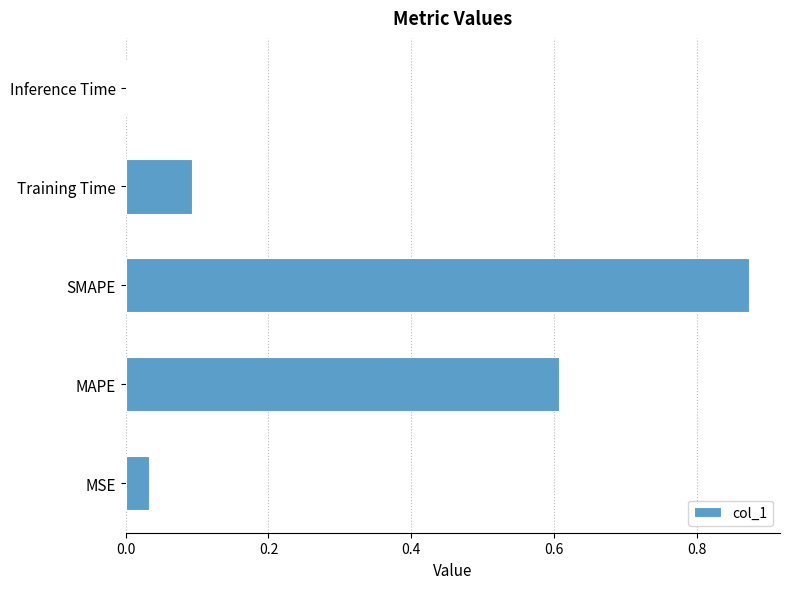

Does the chart contain stacked bars?

No